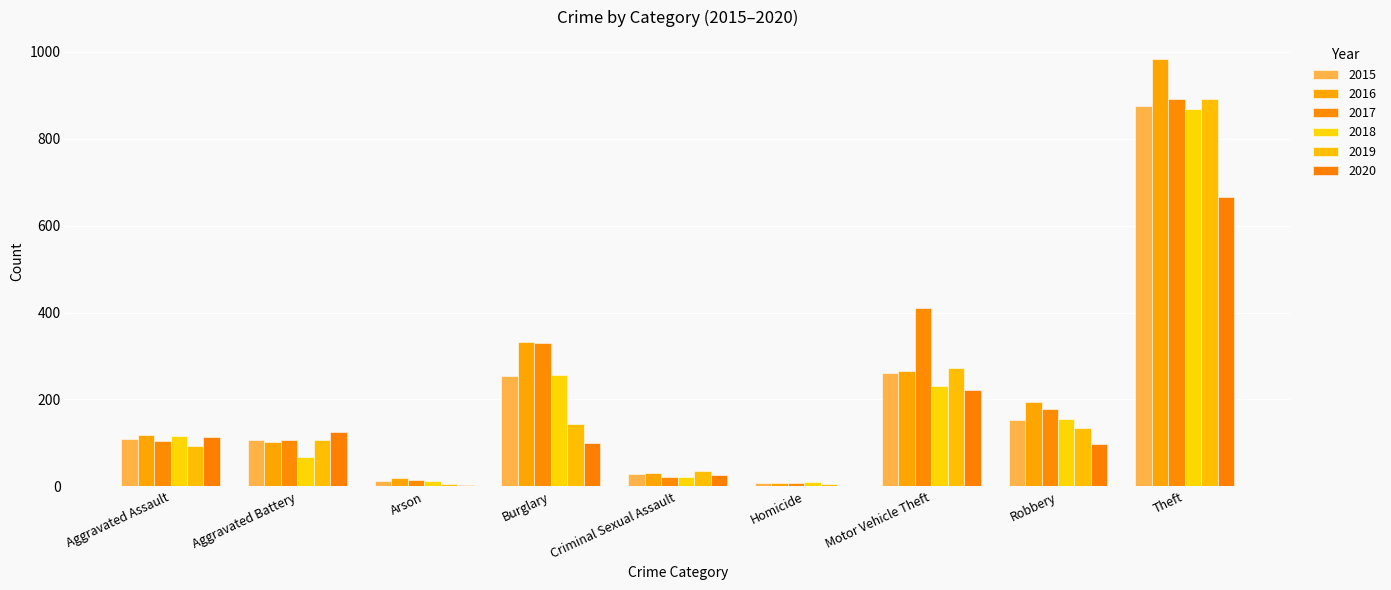

How many categories are shown in the chart?

9